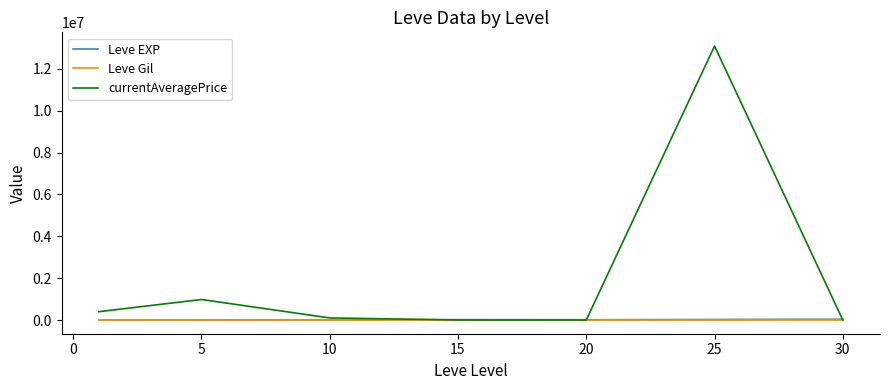

What is the difference between the maximum and minimum values in the currentAveragePrice series?

13088731.7